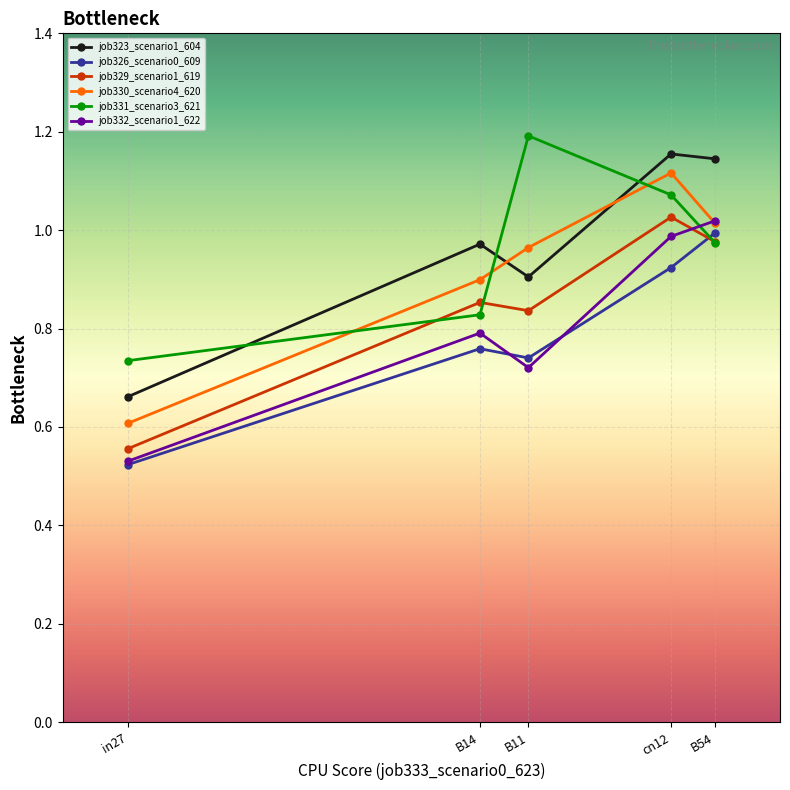

True or false: job326_scenario0_609 has more than 2 interior local peaks.

False